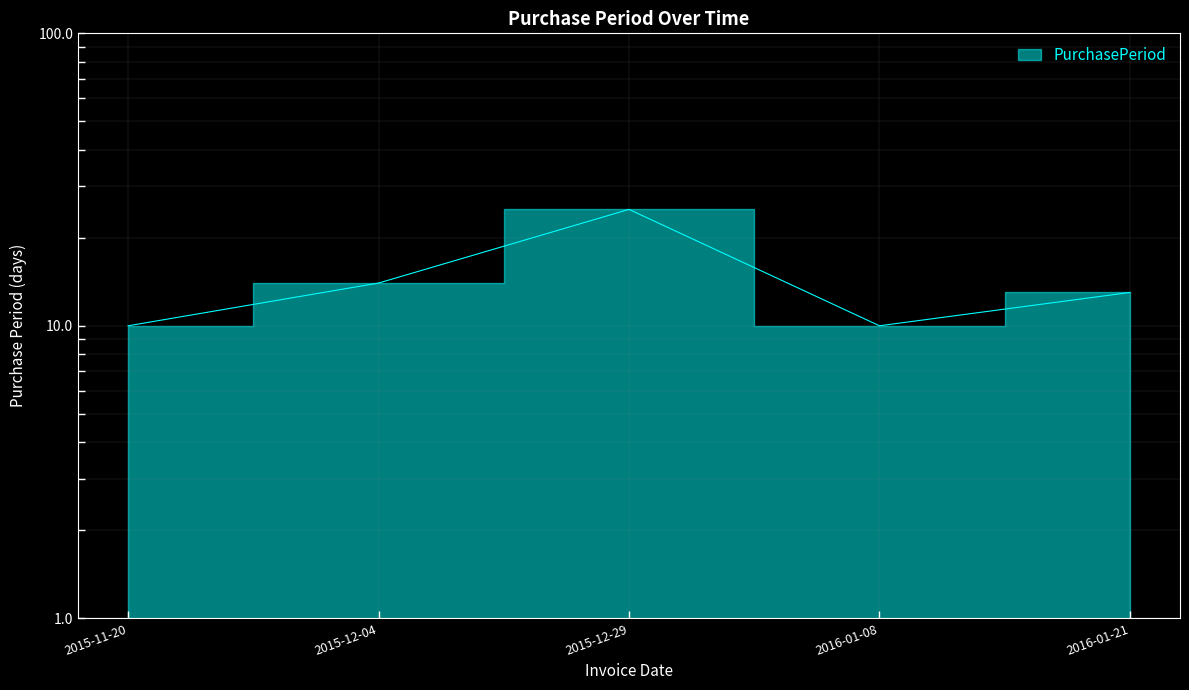

How many lines are shown in the chart?

1